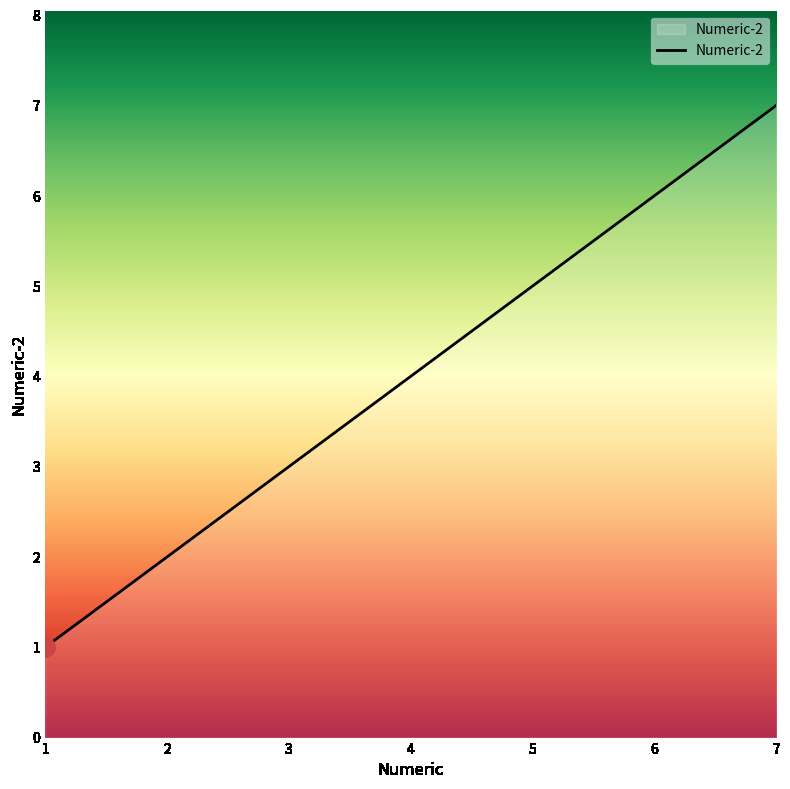

At which label is the value closest to 4?

4